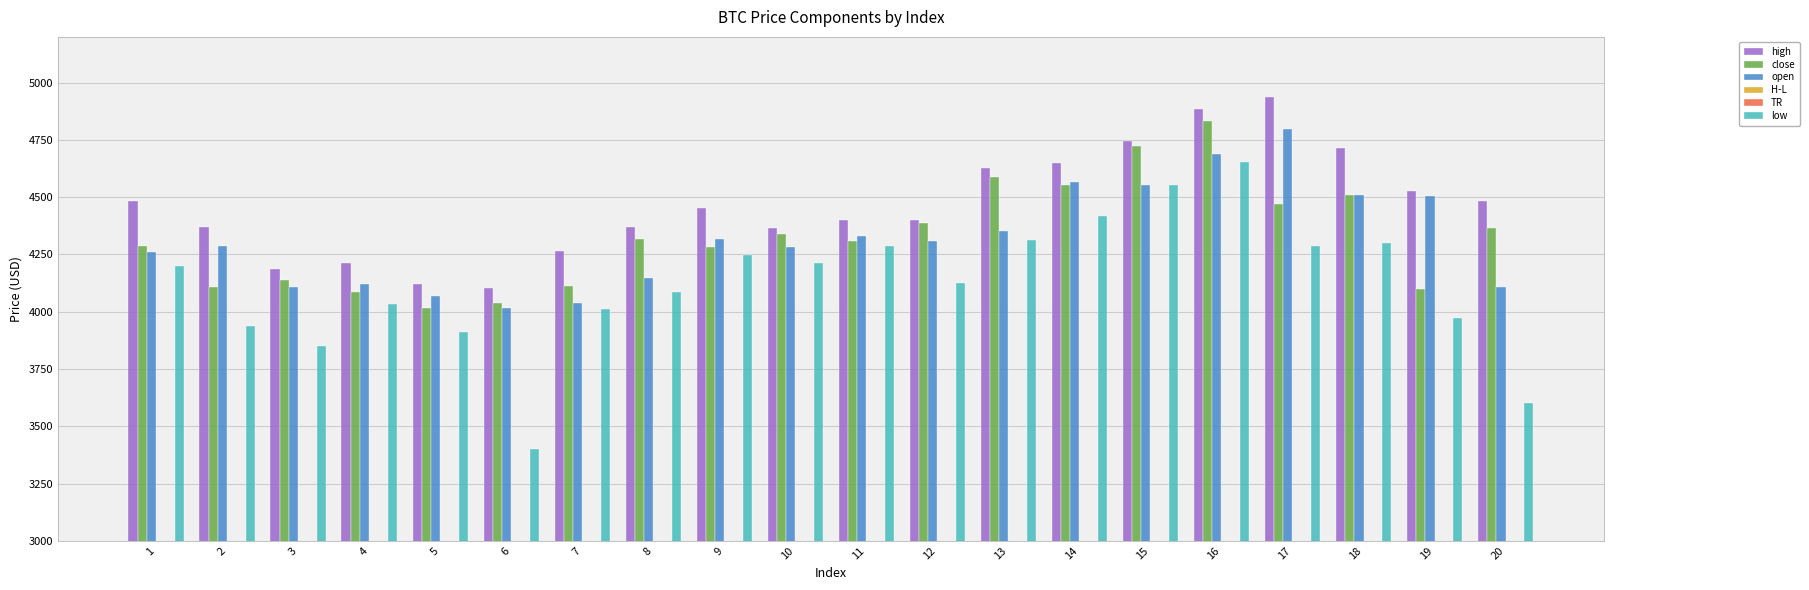

List the labels in order of H-L value, largest first.

20, 6, 17, 19, 2, 18, 3, 13, 8, 1, 12, 7, 14, 16, 5, 9, 15, 4, 10, 11